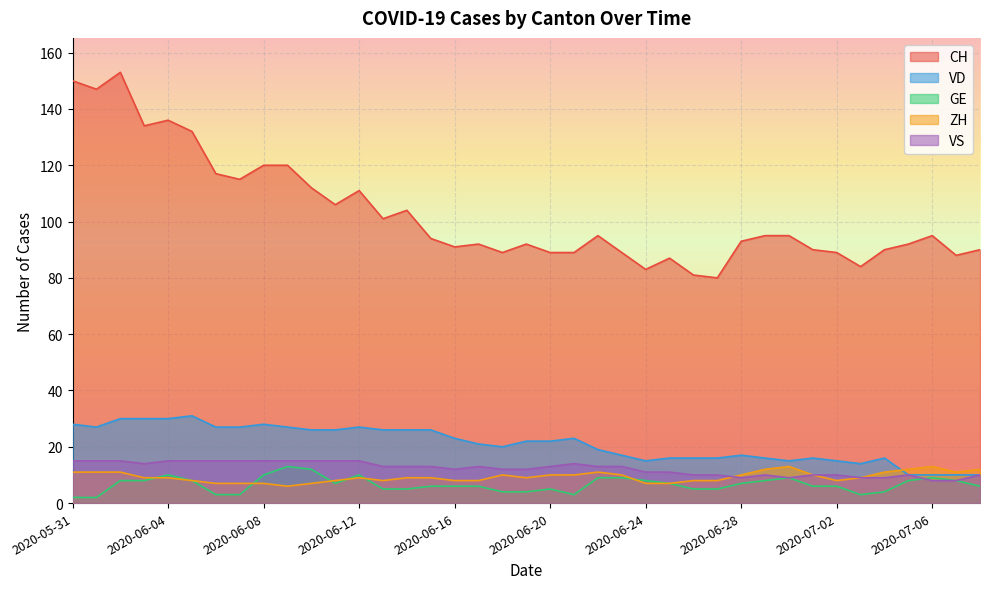

Does the chart display data point markers on the line(s)?

No